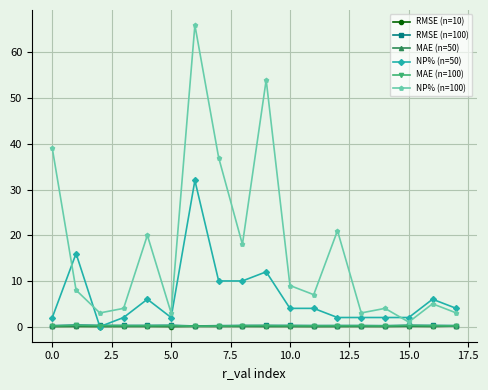

What is the difference between the second highest and minimum values in the MAE (n=100) series?

0.1